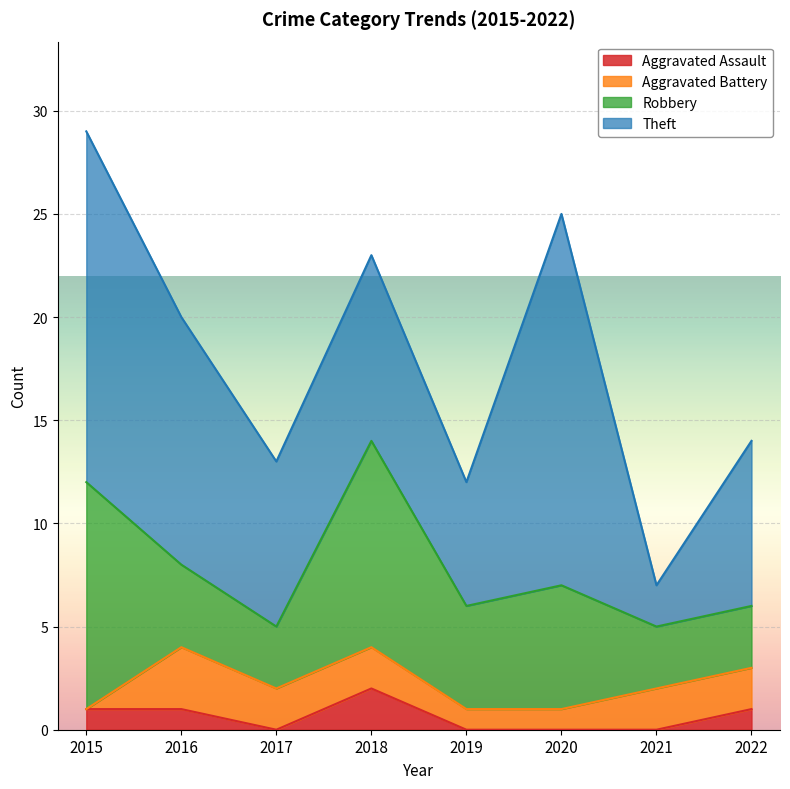

Reading left to right, what are all the values shown in this chart?

Aggravated Assault: 2015=1	2016=1	2017=0	2018=2	2019=0	2020=0	2021=0	2022=1
Aggravated Battery: 2015=0	2016=3	2017=2	2018=2	2019=1	2020=1	2021=2	2022=2
Robbery: 2015=11	2016=4	2017=3	2018=10	2019=5	2020=6	2021=3	2022=3
Theft: 2015=17	2016=12	2017=8	2018=9	2019=6	2020=18	2021=2	2022=8